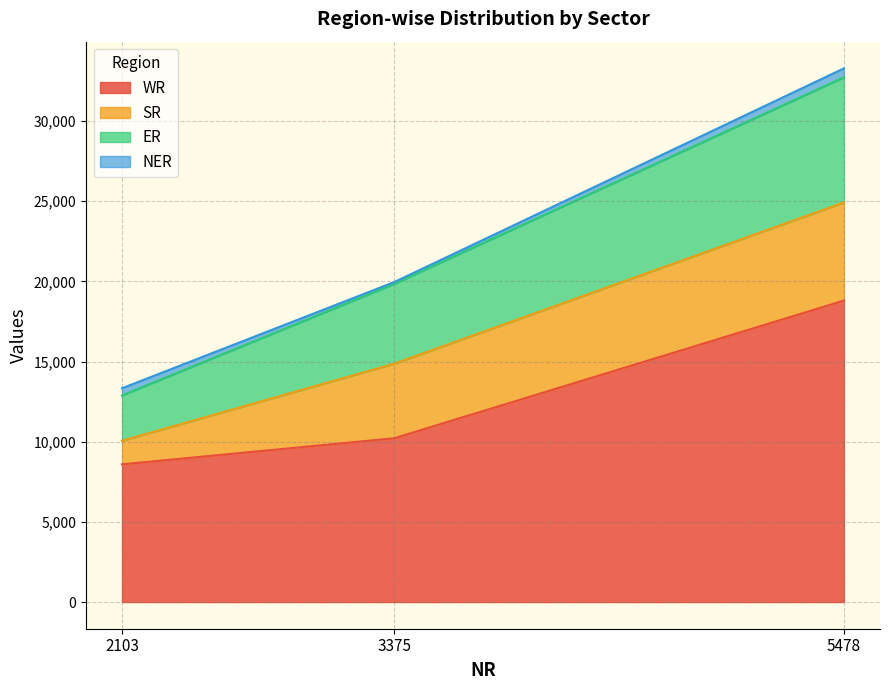

What is the highest value of the WR series?

18803